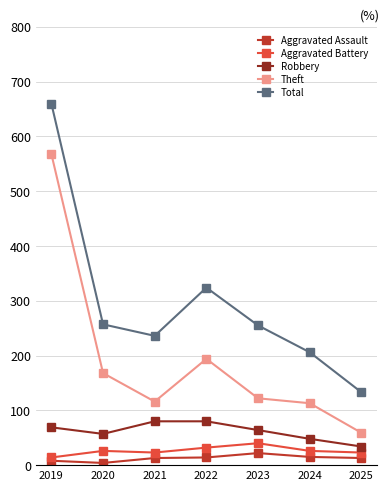

Which series has the largest range (max minus min)?

Total